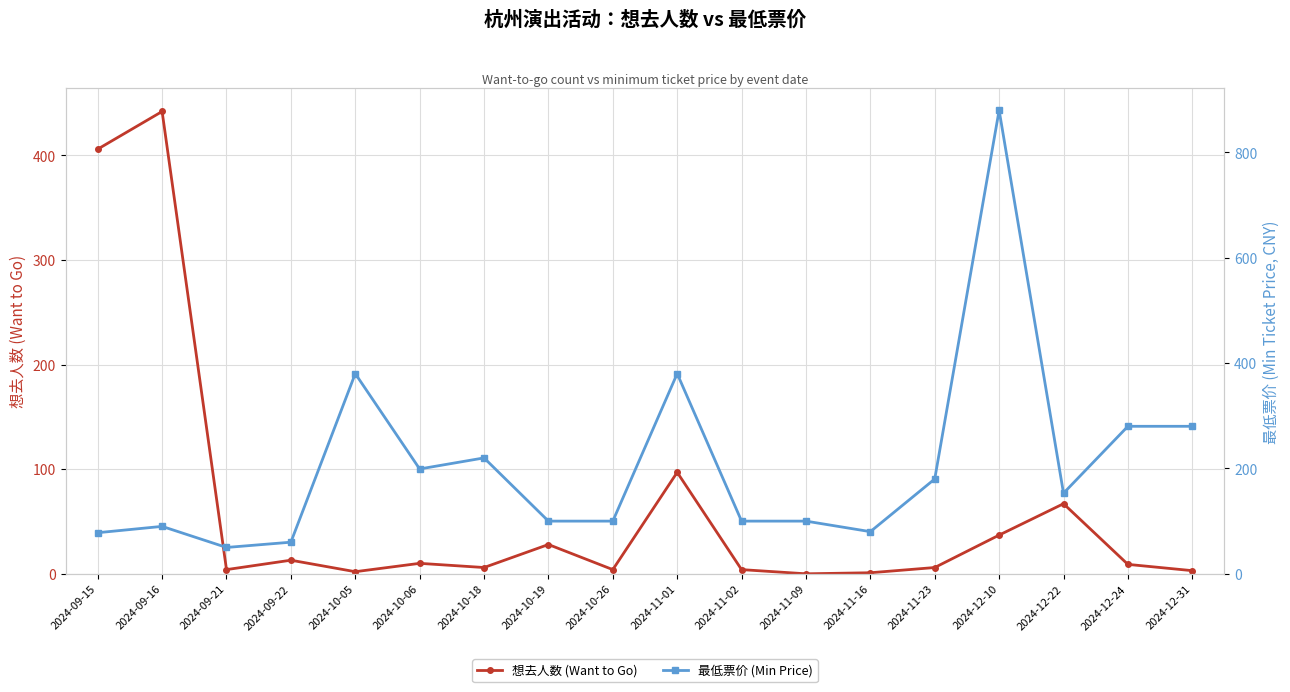

What are all the series names shown in the legend?

想去人数 (Want to Go), 最低票价 (Min Price)